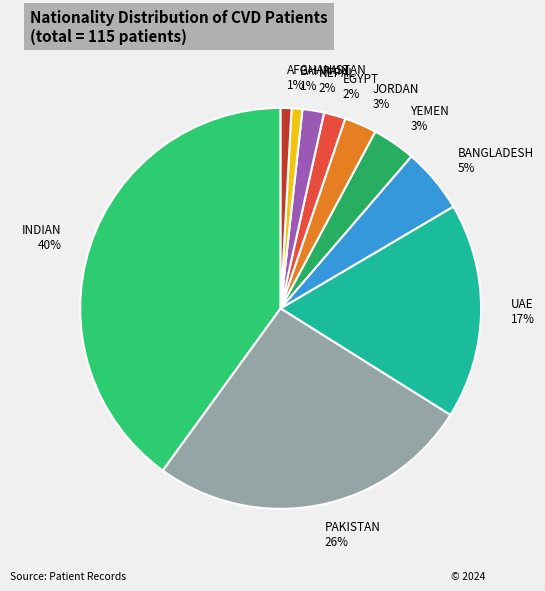

Does BANGLADESH represent more than half of the total?

No